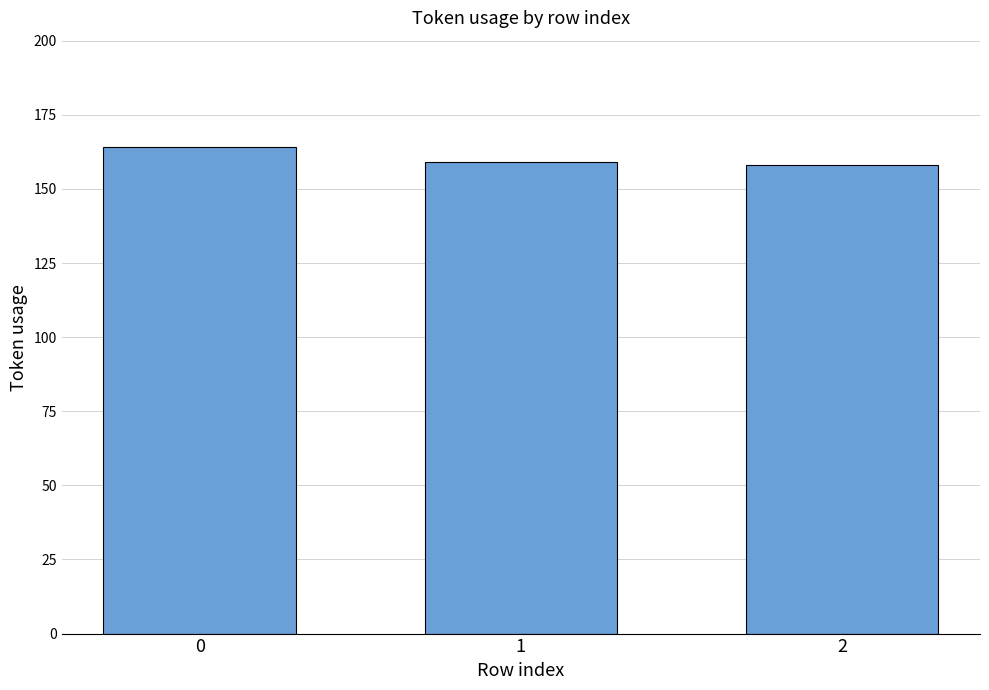

Reading left to right, what are all the values shown in this chart?

164	159	158